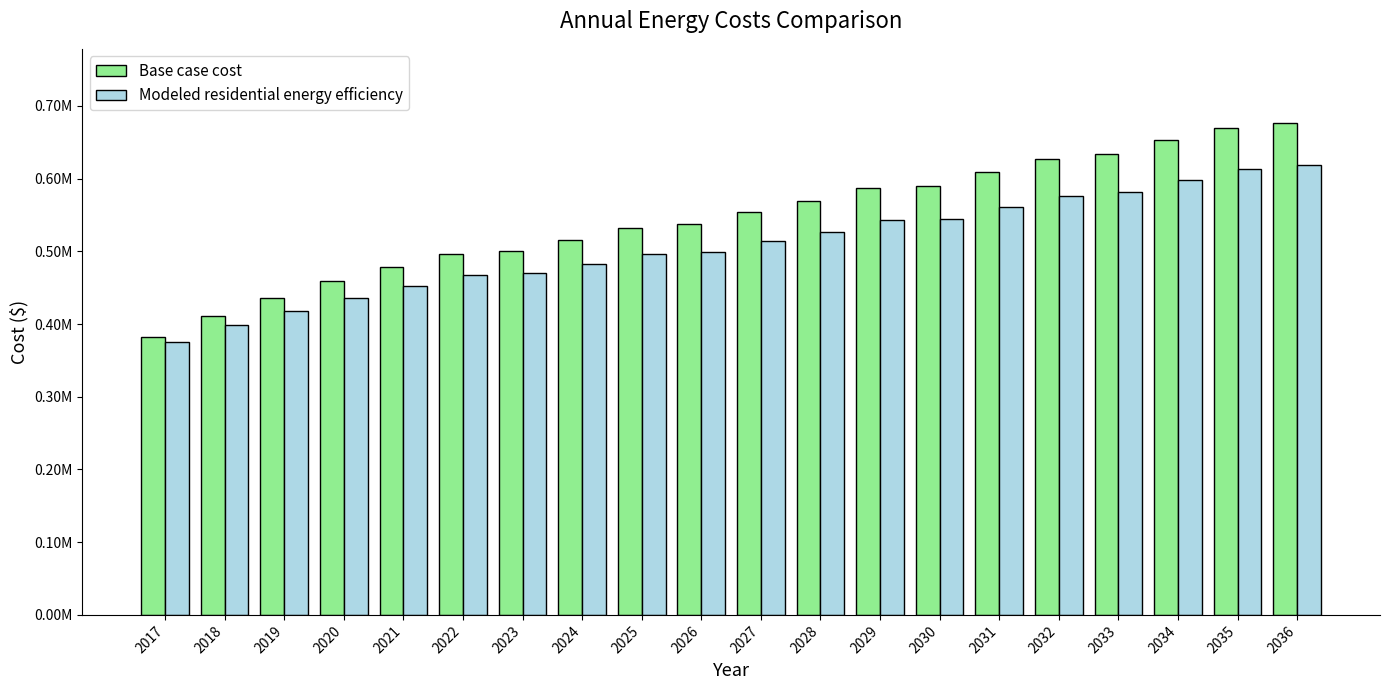

Does the chart contain any negative values?

No